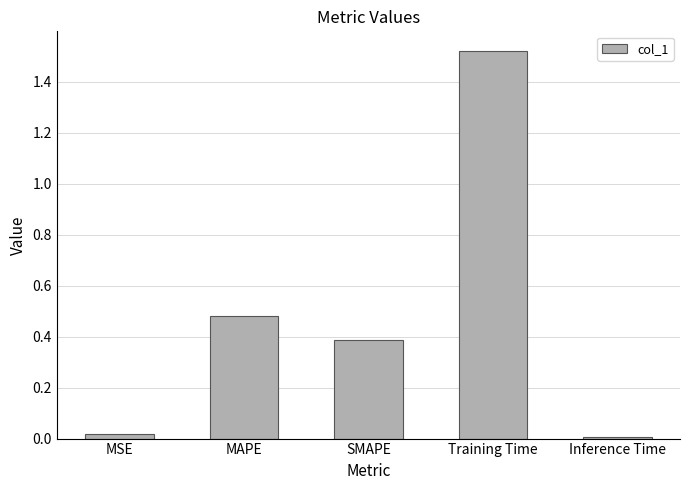

Between Inference Time and MAPE, which is larger?

MAPE